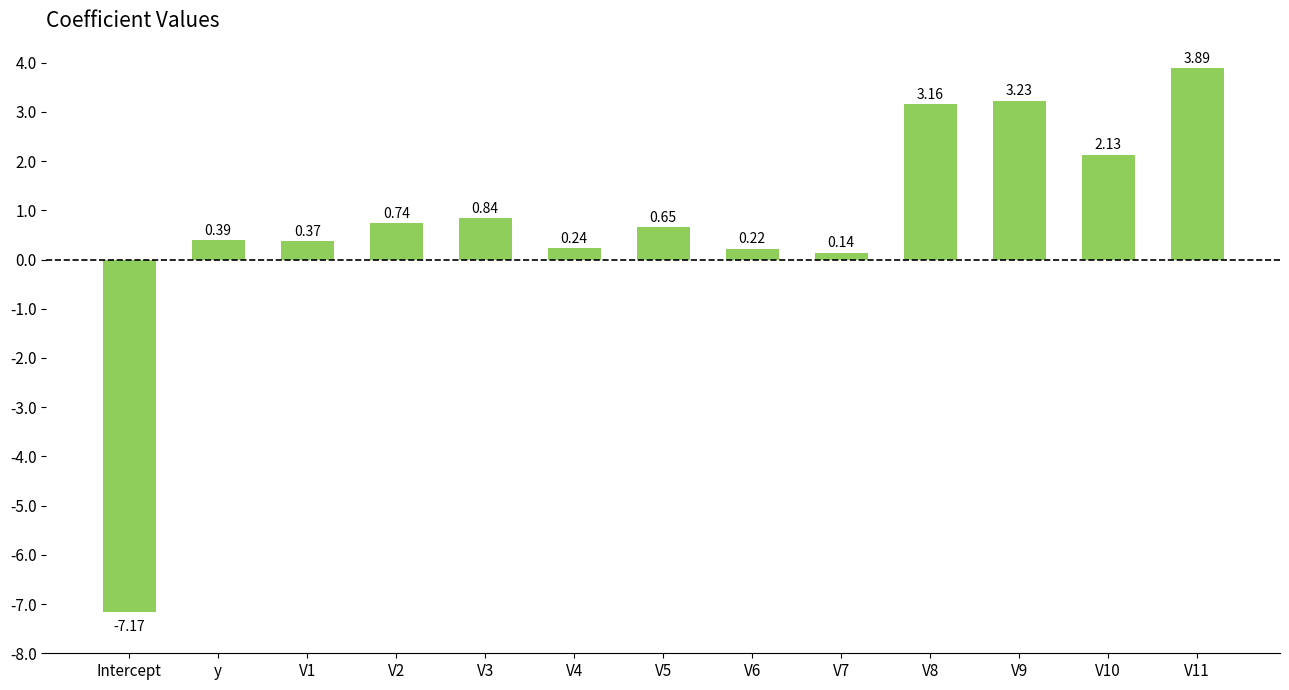

What is the sum of the values at V3 and V1?

1.2